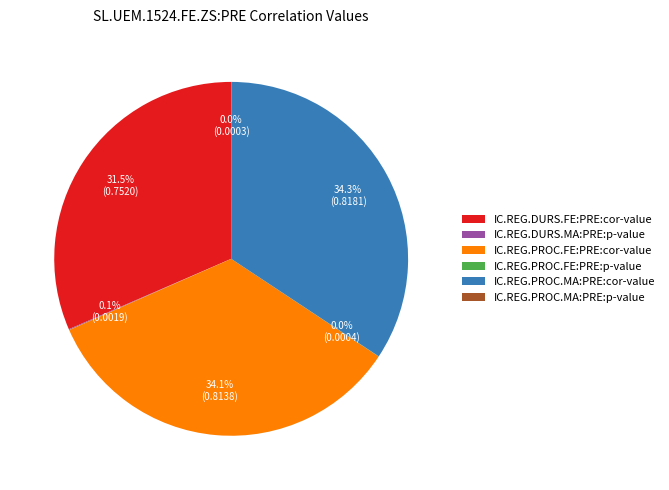

Is it true that IC.REG.DURS.FE:PRE:cor-value is 26% of the pie?

False